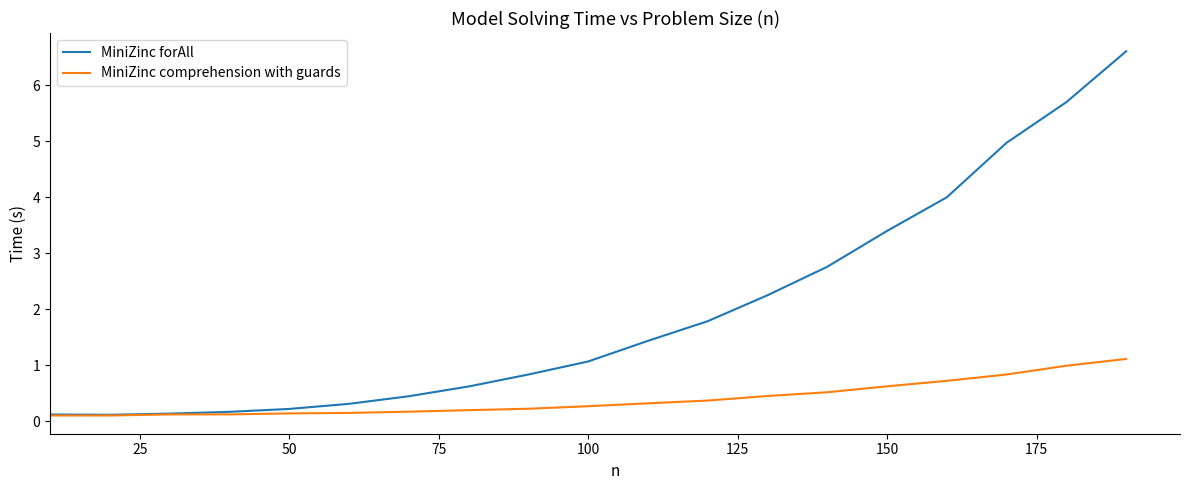

What is the lowest value of the MiniZinc comprehension with guards series?

0.1